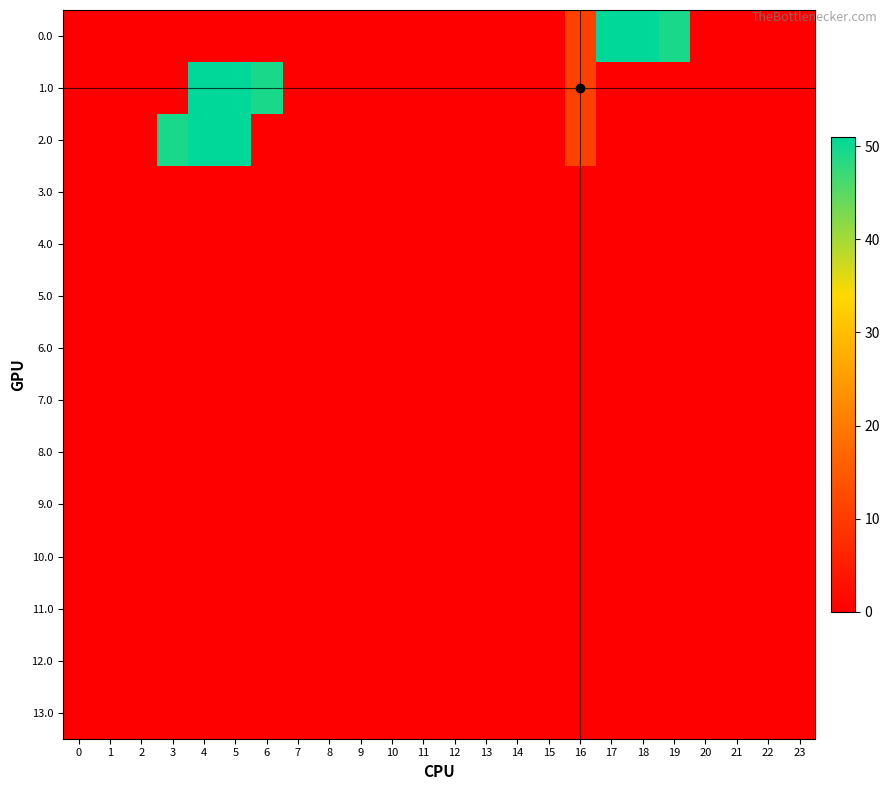

Which has a higher value, 1 or 9?

1